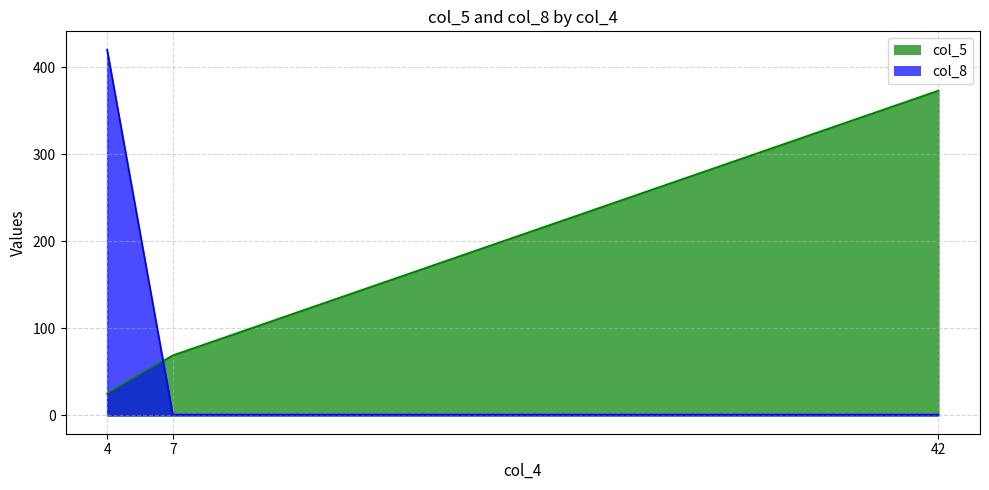

Which series changed the most between 4 and 7?

col_8